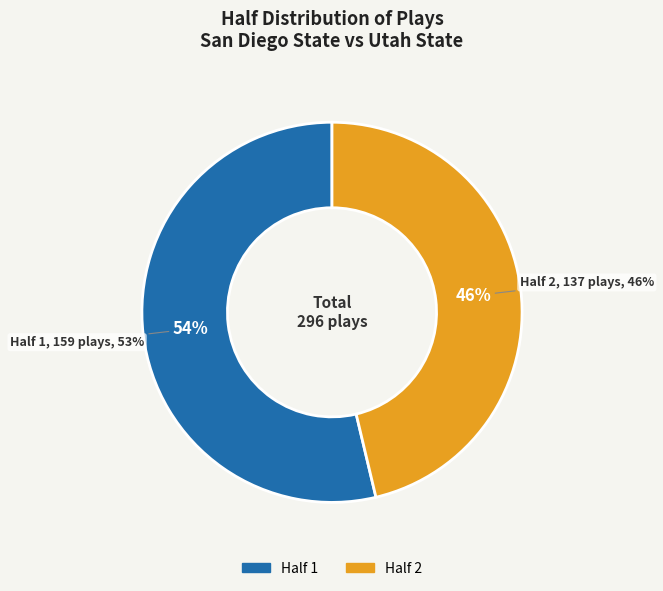

To the nearest percent, what is the difference between the largest and smallest slice percentages?

7%